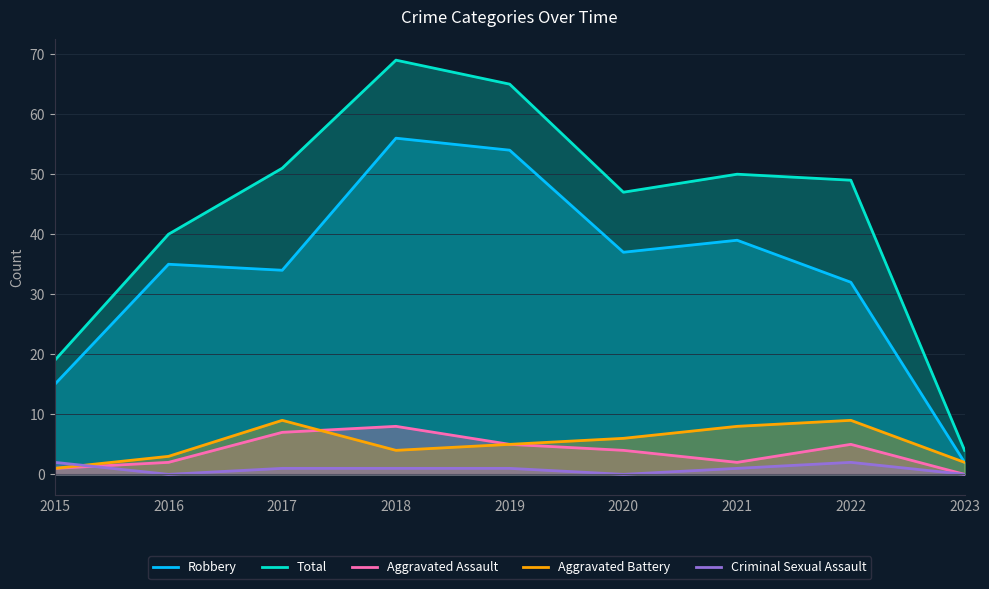

The value of Aggravated Battery at 2015 is 0. True or false?

False